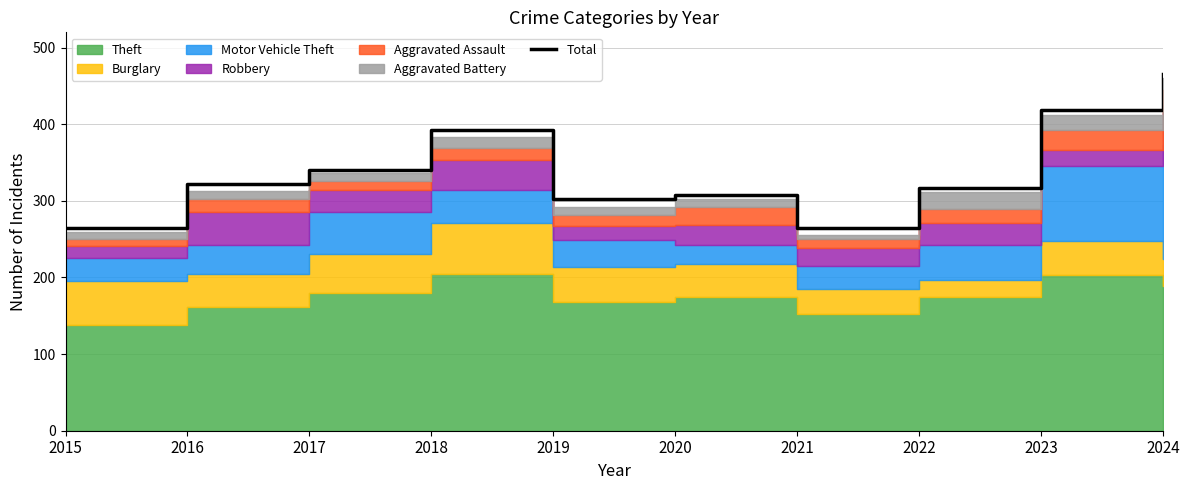

At which label does the data first exceed 322?

2017